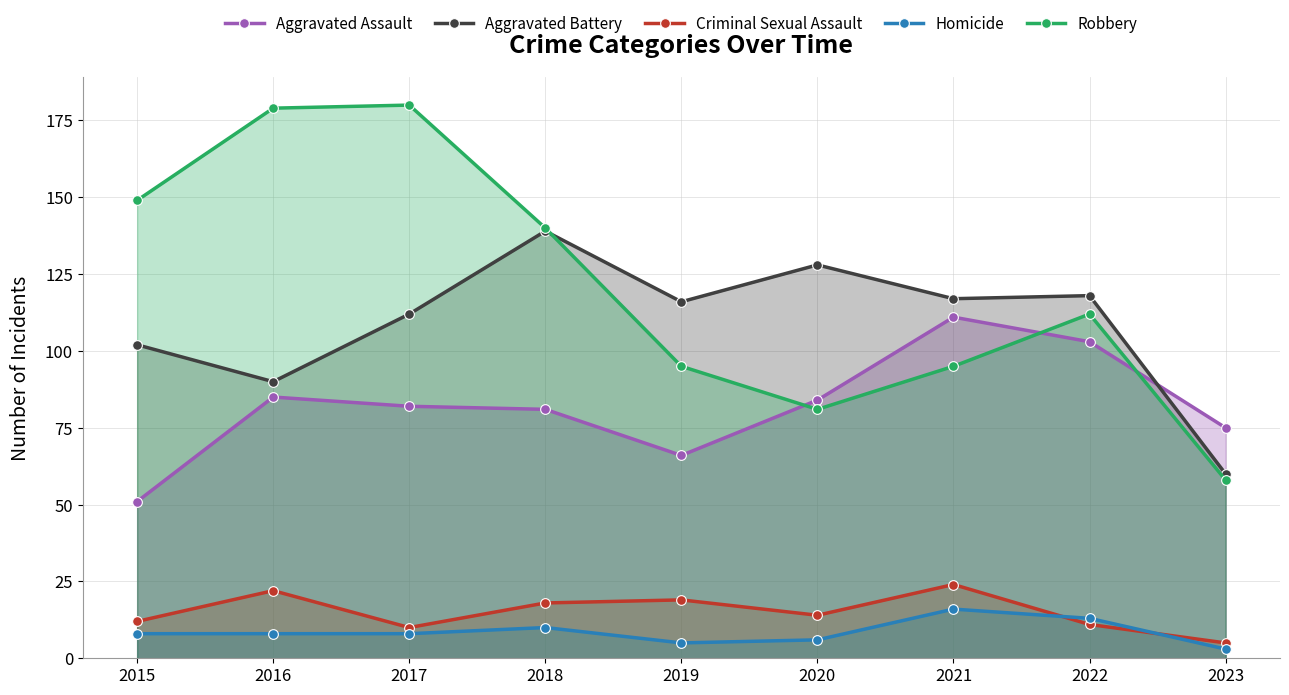

Does the chart display data point markers on the line(s)?

Yes